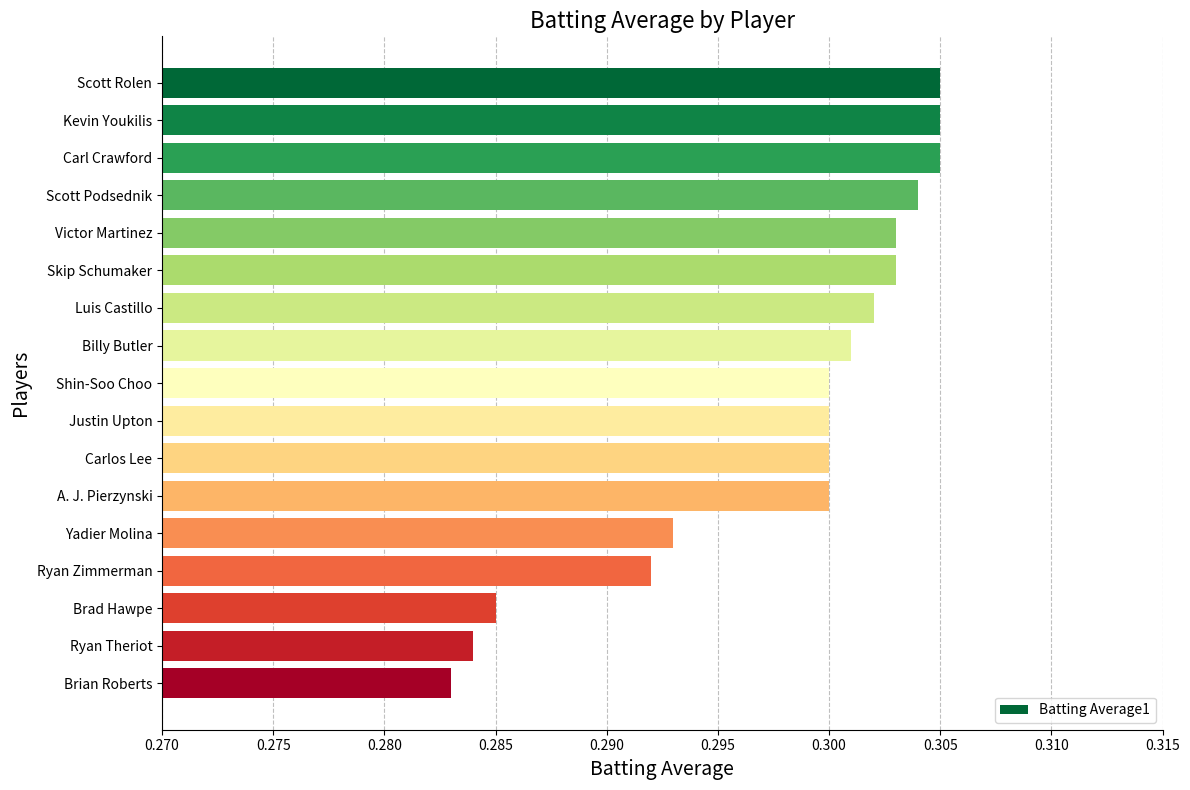

What is the sum of all values?

5.1